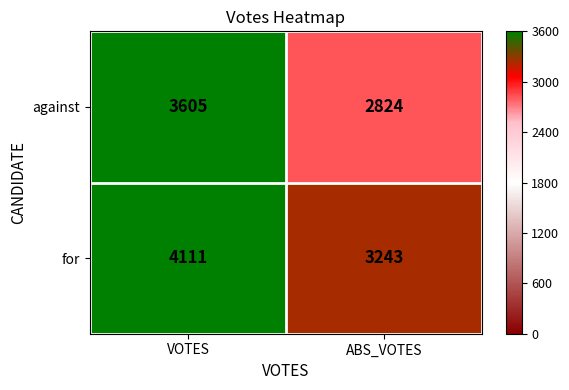

How many values in the against series are below 3605?

1